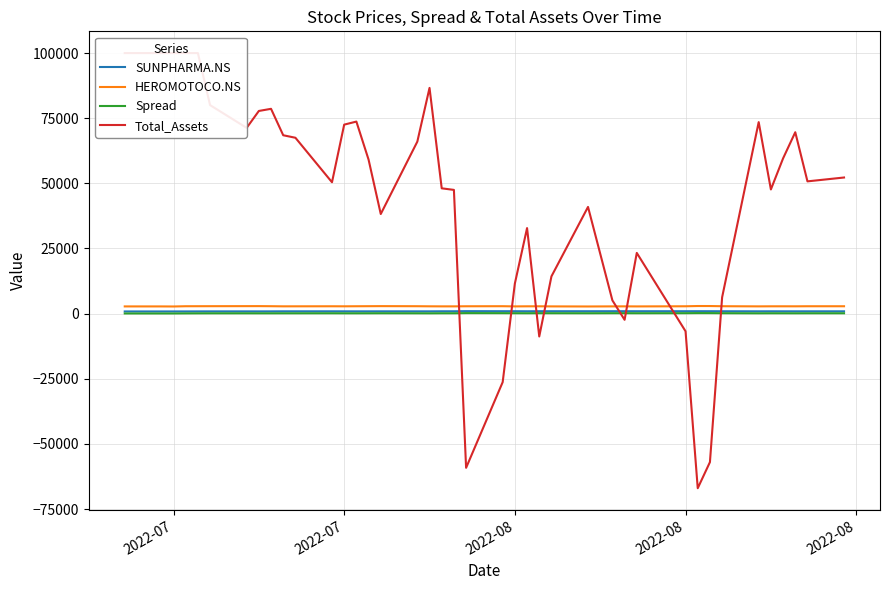

Rank the series by their maximum value, from lowest to highest.

Spread, SUNPHARMA.NS, HEROMOTOCO.NS, Total_Assets